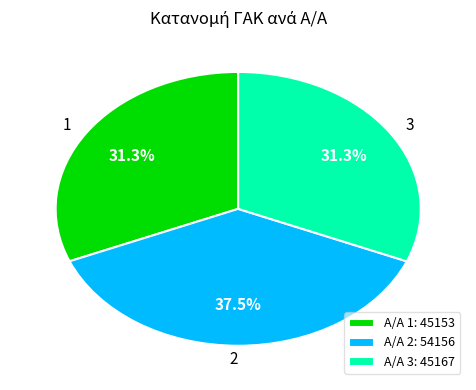

Approximately how many times larger is the value at Α/Α 1: 45153 compared to Α/Α 3: 45167?

1.0